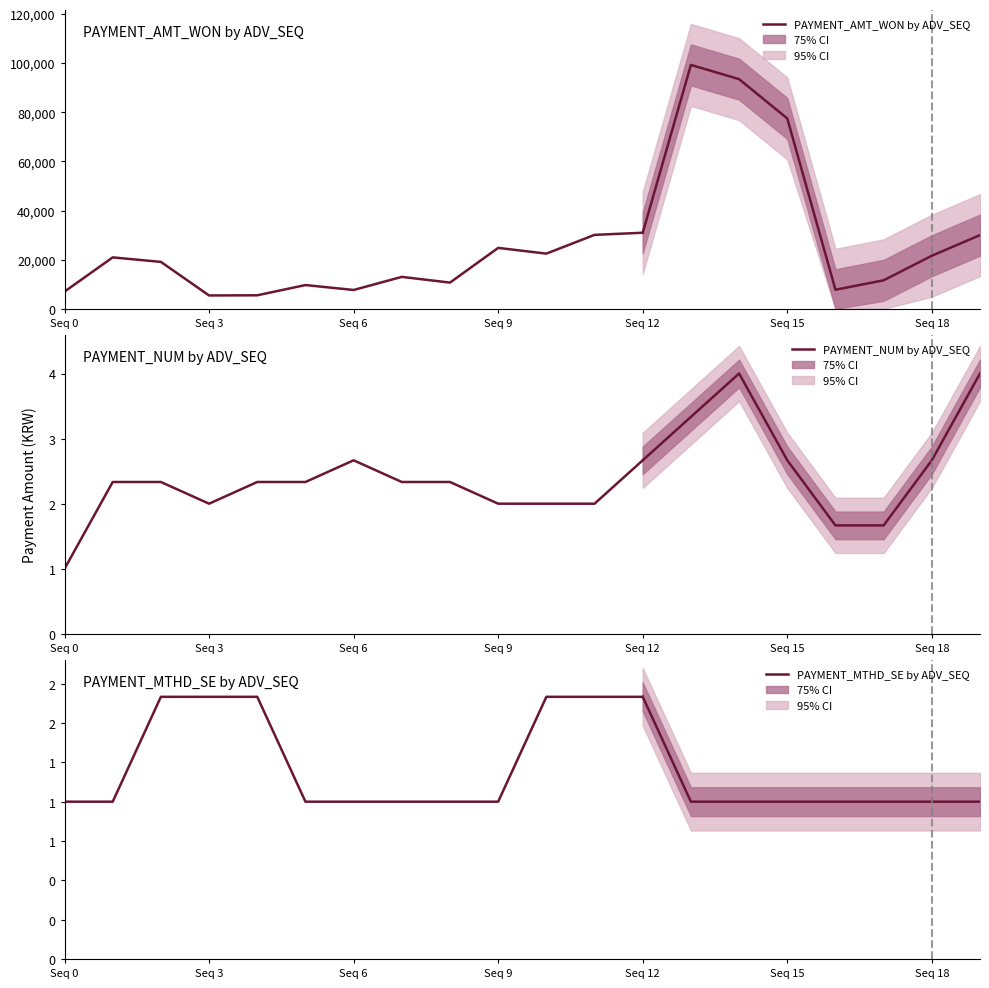

What is the average value of the PAYMENT_NUM by ADV_SEQ series?

2.2